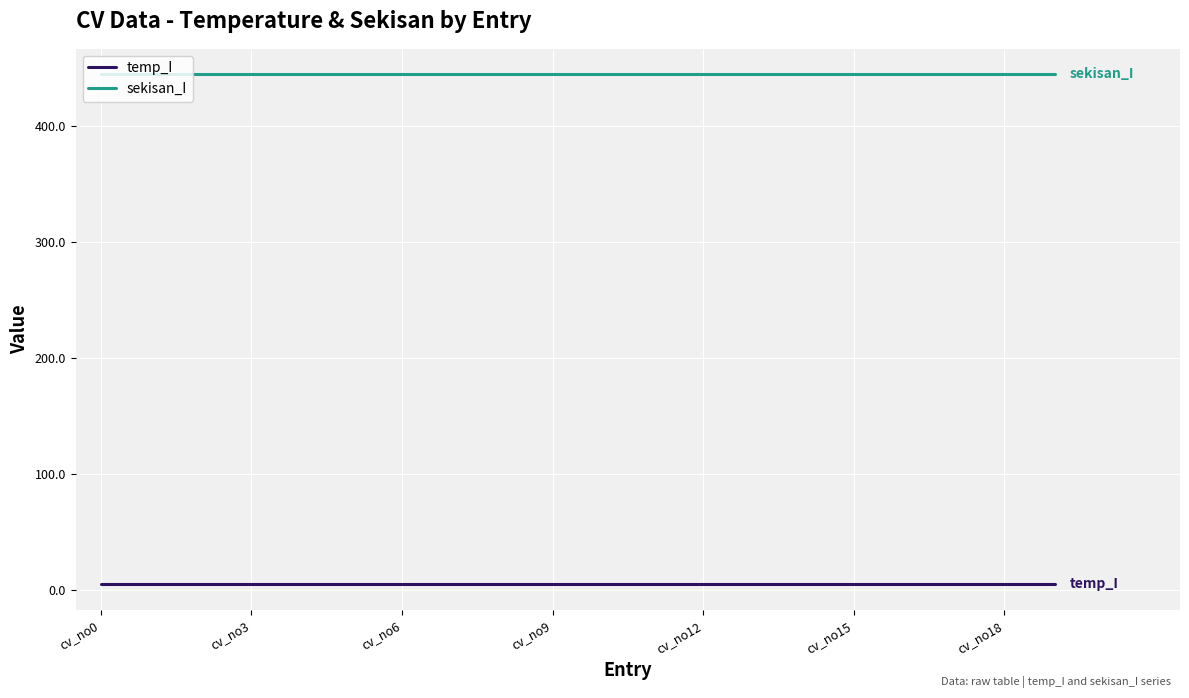

Which series has the largest total across all categories?

sekisan_I